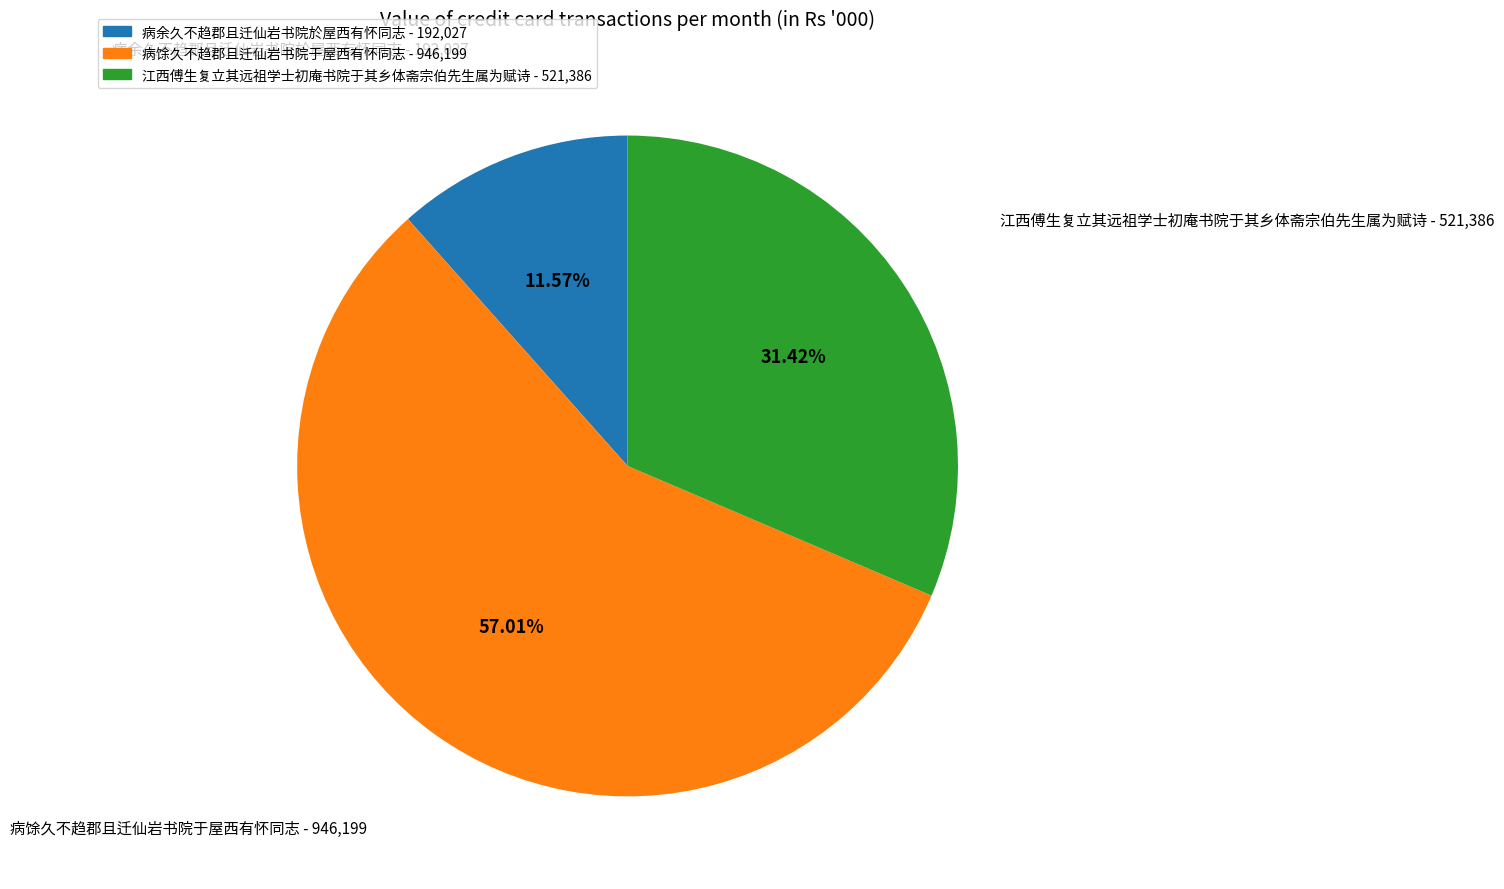

The 病余久不趋郡且迁仙岩书院於屋西有怀同志 slice represents 1% of the pie. True or false?

False